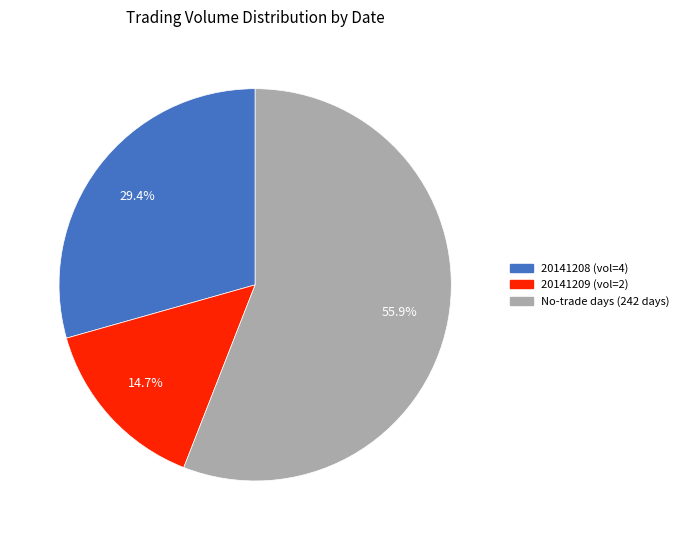

Is there any slice that represents more than half of the pie?

Yes